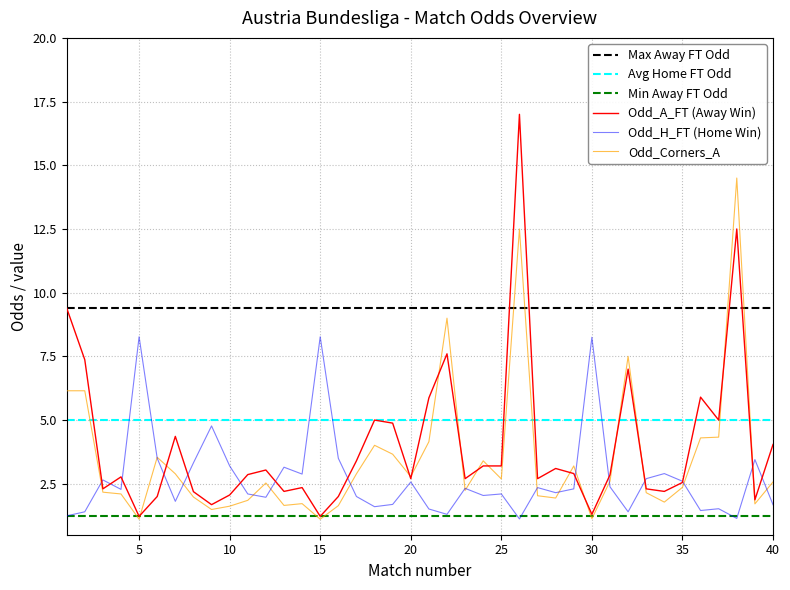

At which category is the sum across all series the highest?

26